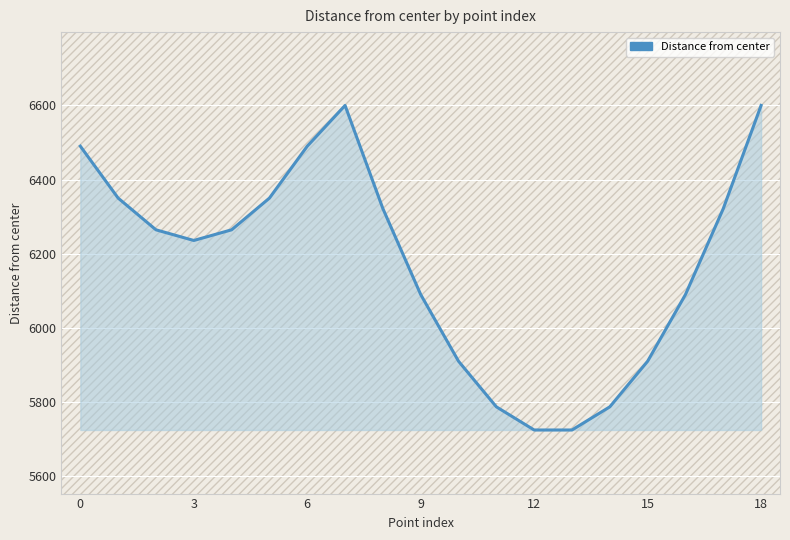

What is the difference between the maximum and minimum values?

876.4